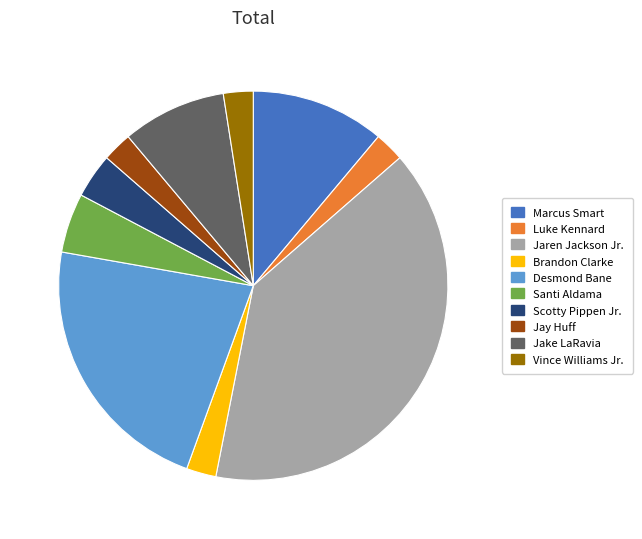

How many segments does this pie chart have?

10